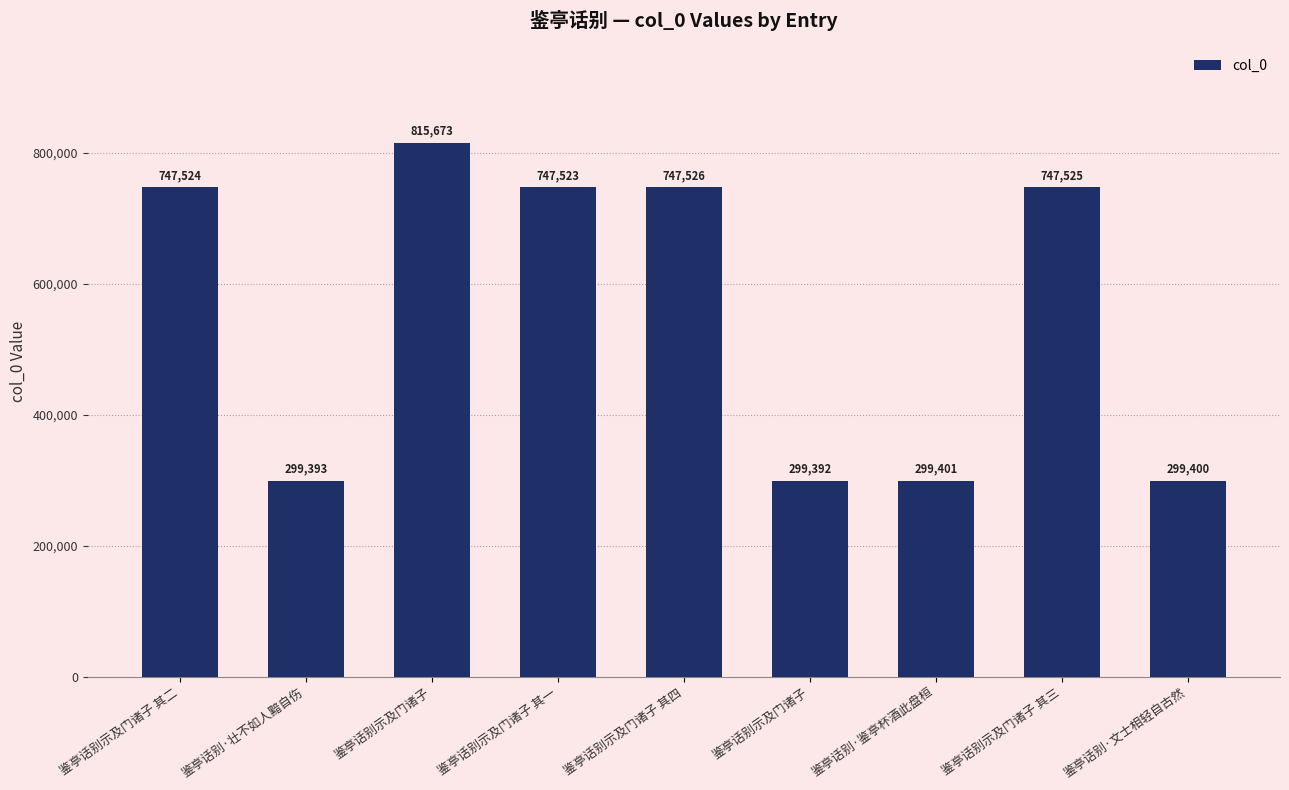

Where does the data first go above 747523?

鉴亭话别示及门诸子 其二